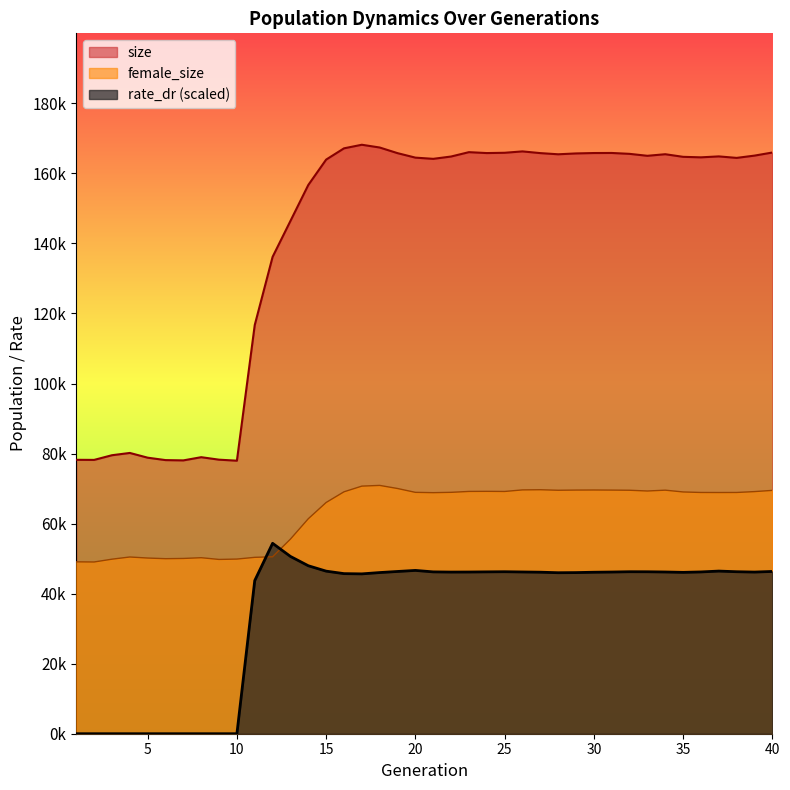

Is the value of female_size at 30 greater than the value of rate_dr at 39?

Yes